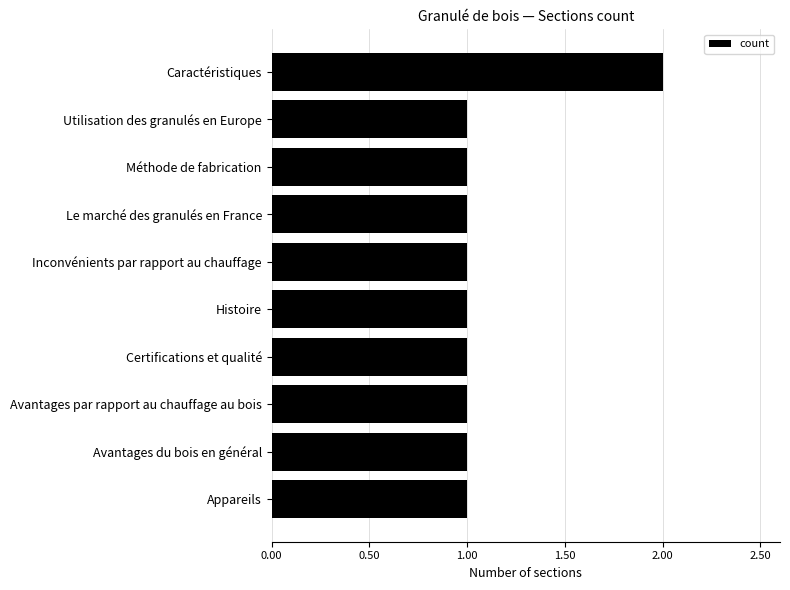

What is the sum of the values at Caractéristiques and Avantages du bois en général?

3